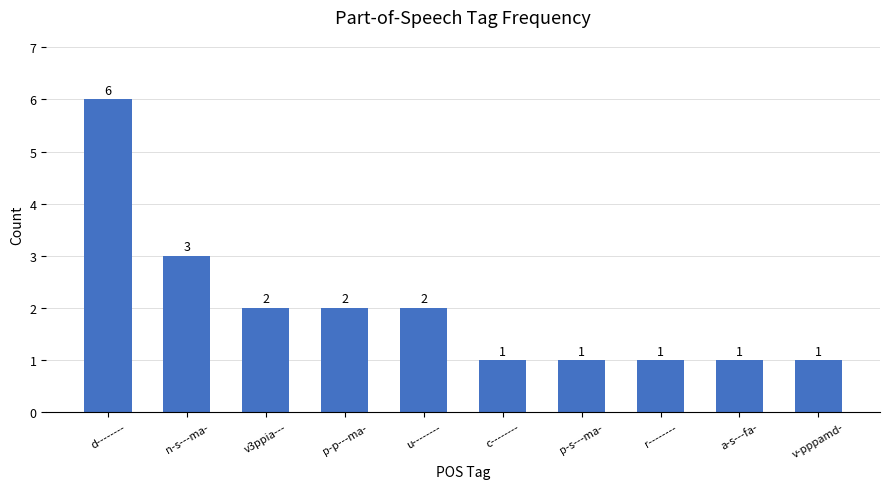

What is the sum of the values at p-s---ma- and r--------?

2